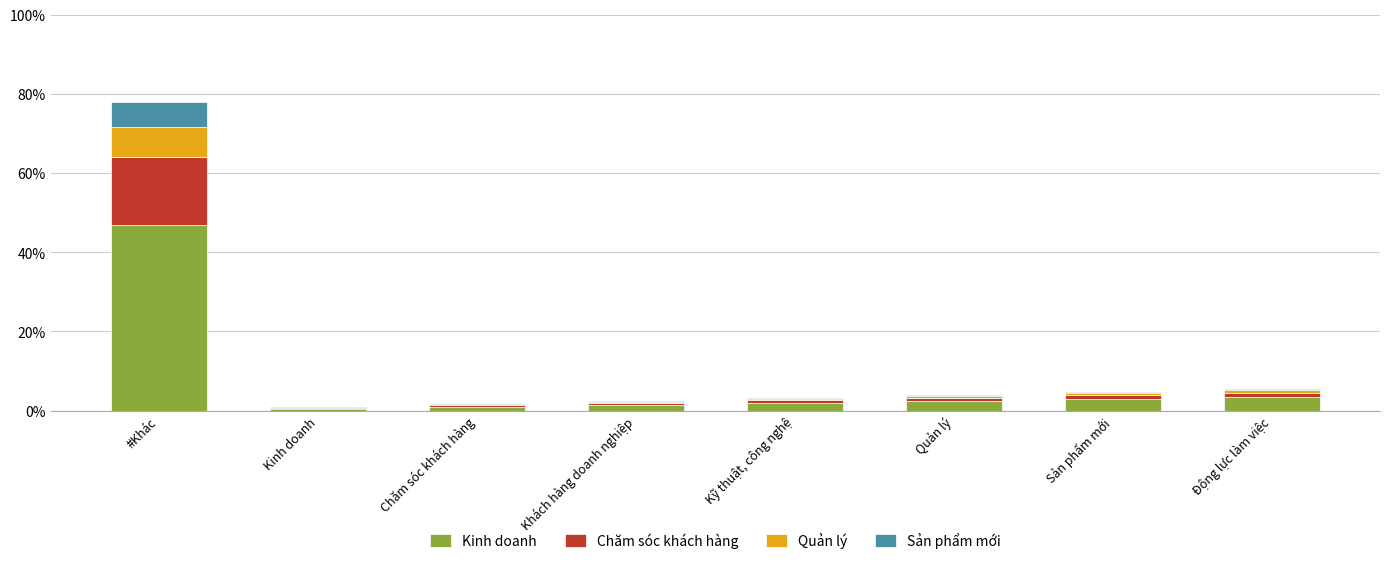

At which category is the sum across all series the highest?

#Khác